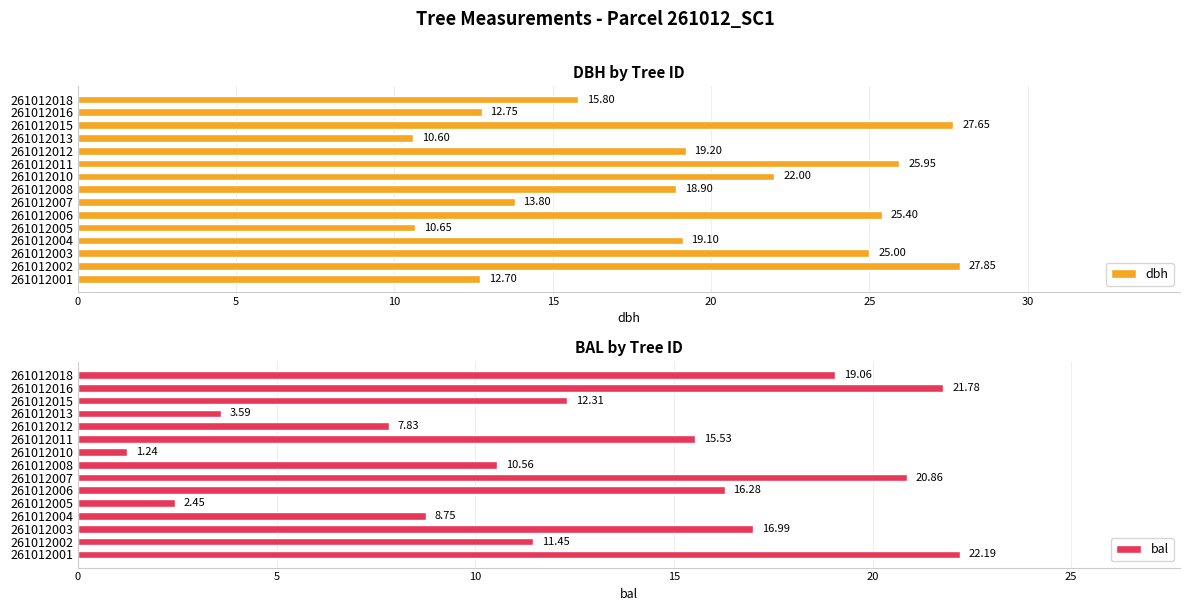

What is the difference between the maximum and second lowest values in the dbh series?

17.2